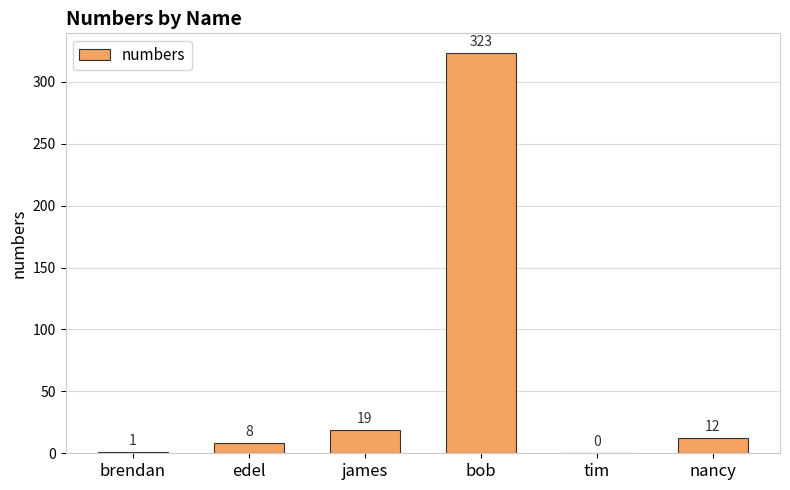

Between bob and edel, which is larger?

bob